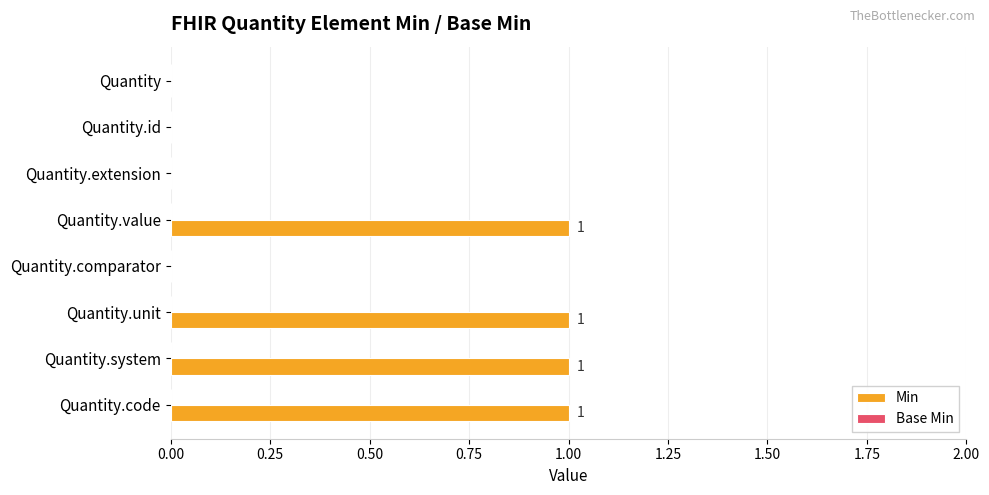

How many values are between 0 and 1?

8